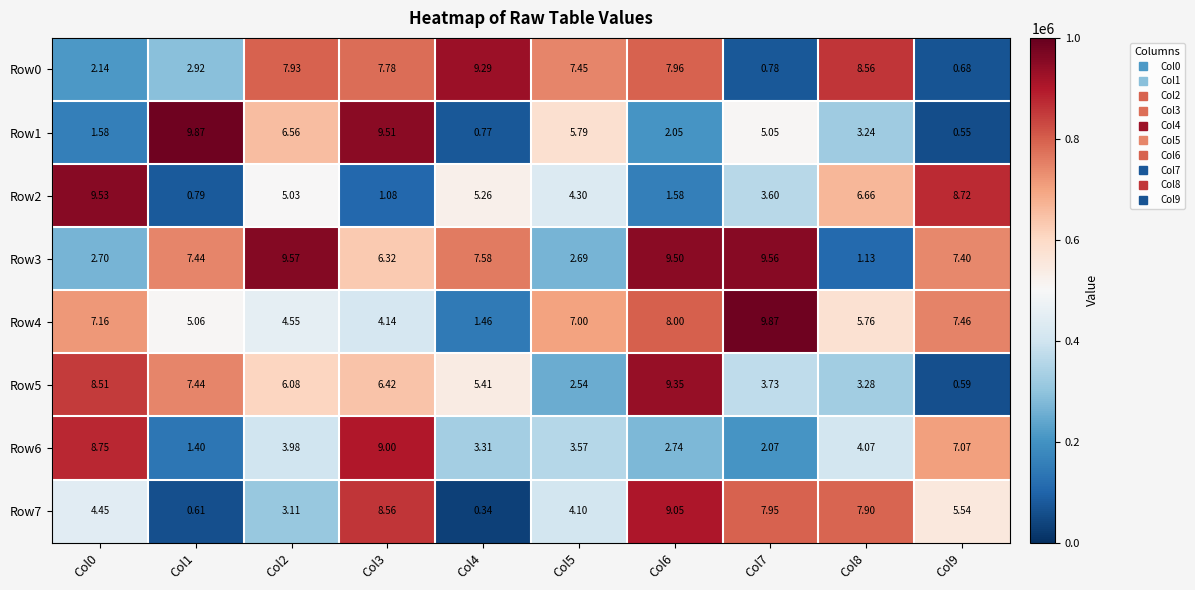

Is the value of Row6 at Col6 greater than the value of Row7 at Col6?

No